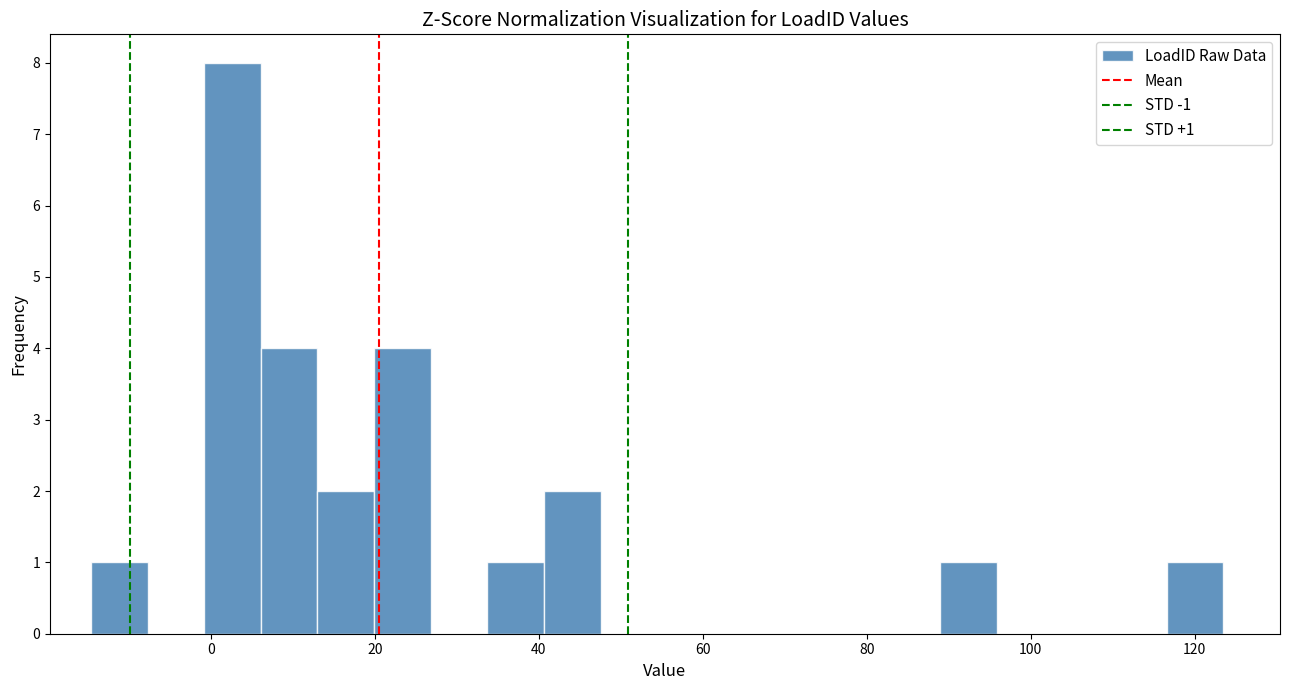

Around what value on the x-axis is the tallest bar? Give the approximate position of its centre, as read against the axis.

2